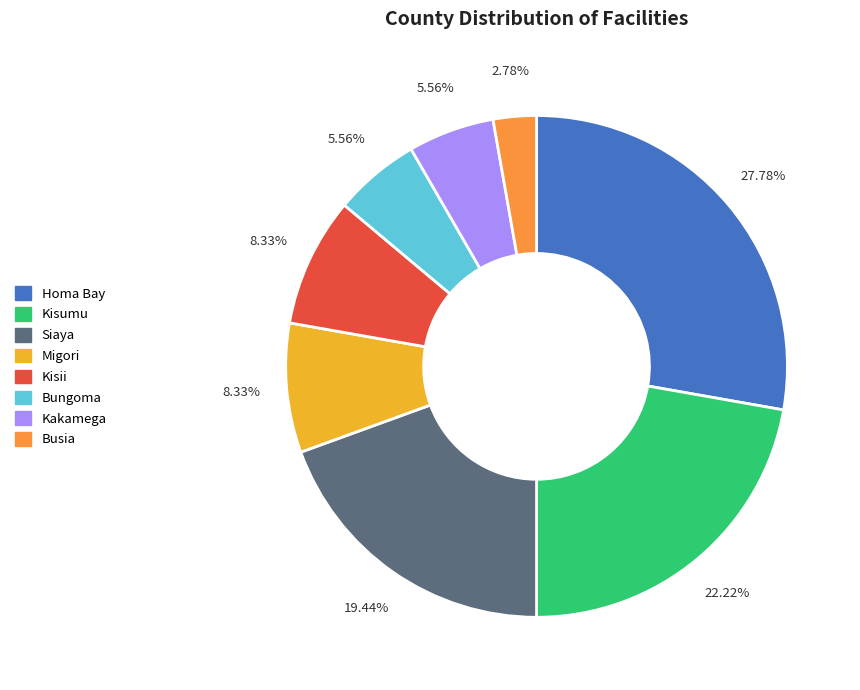

Does Busia account for over 50% of the chart?

No